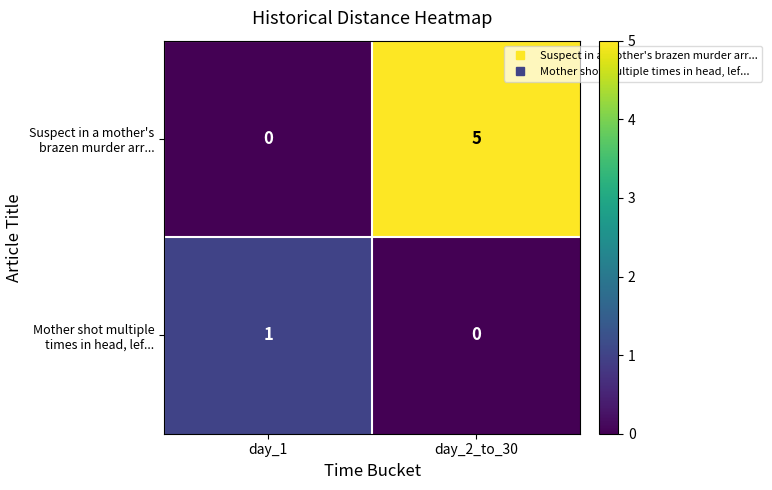

What is the approximate value of Suspect in a mother's brazen murder arr... at day_2_to_30?

5